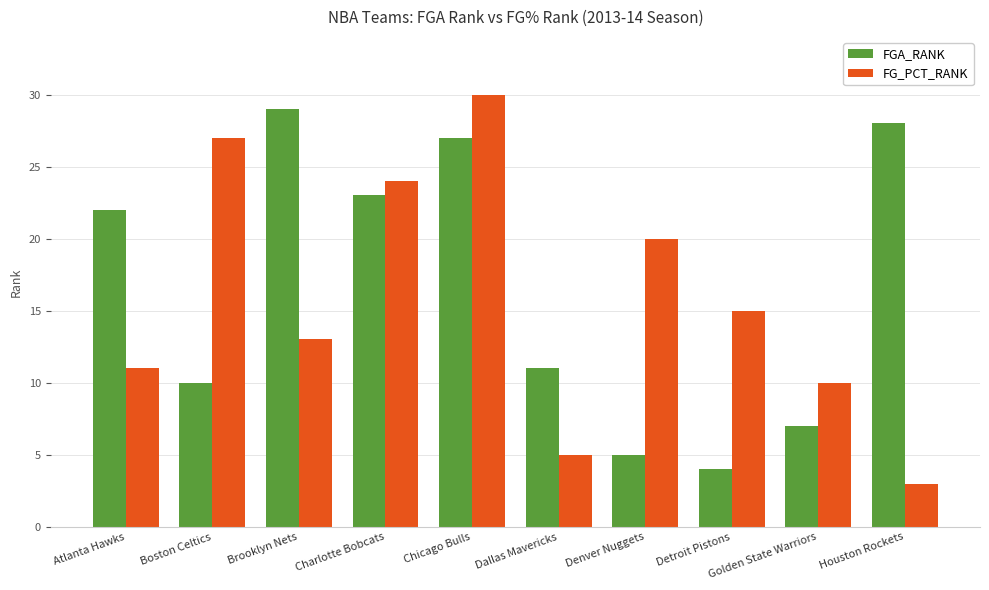

Which series has the largest total across all categories?

FGA_RANK